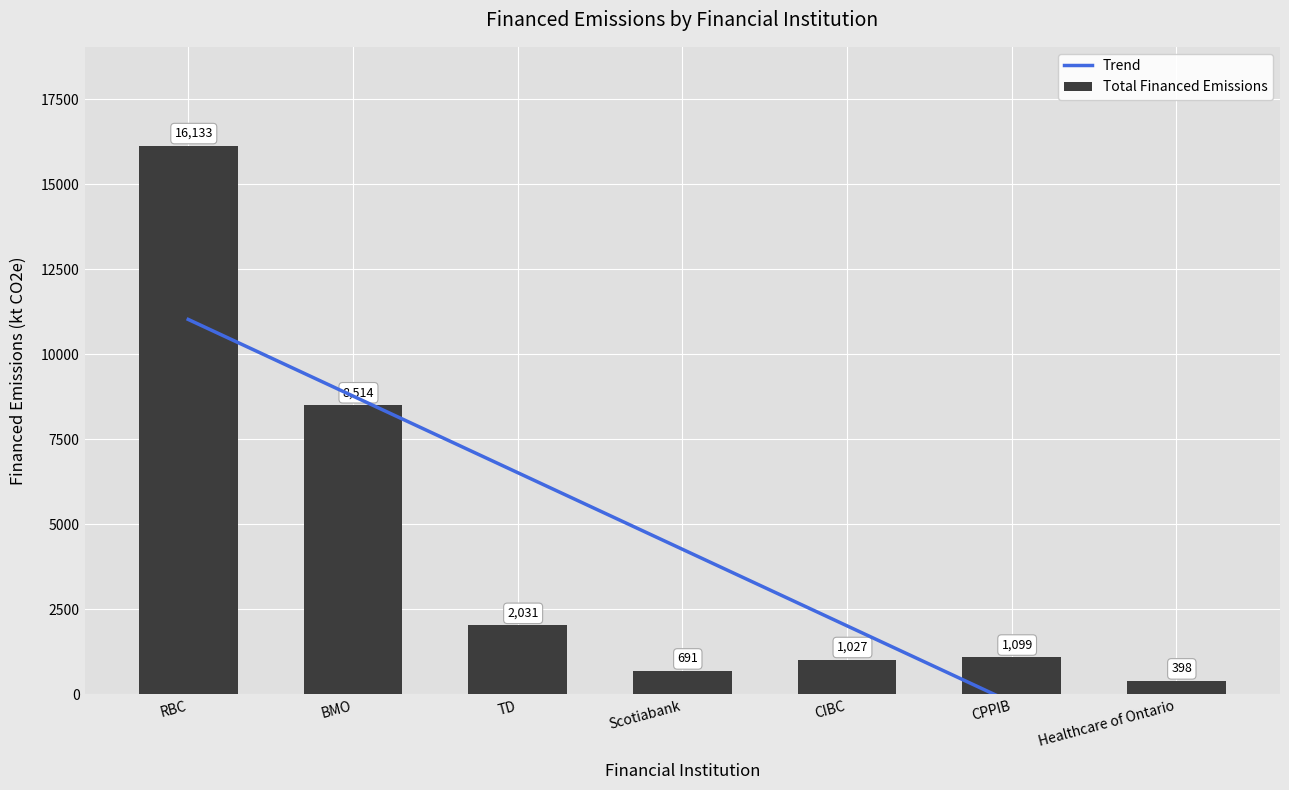

What is the maximum value shown in the chart?

16133.0